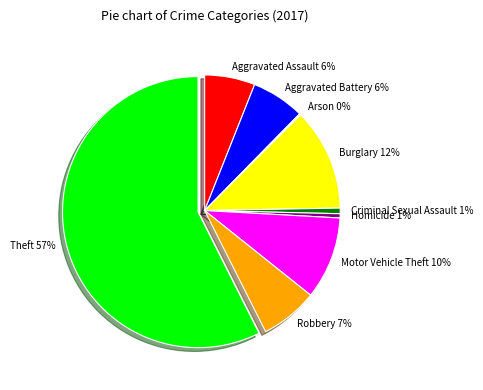

Do Aggravated Assault and Theft together represent more than half of the pie?

Yes